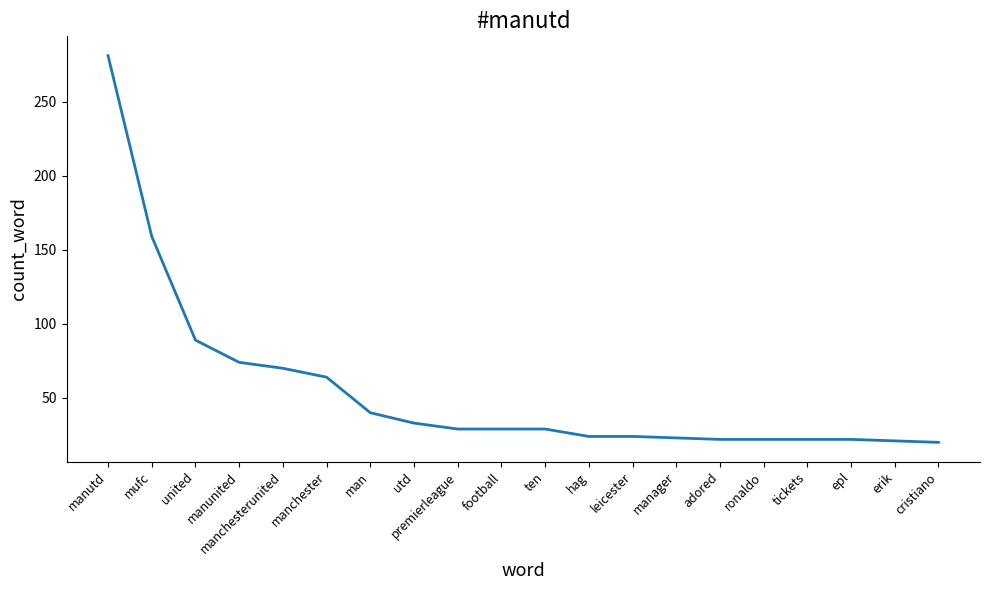

What position from the left is manager?

14